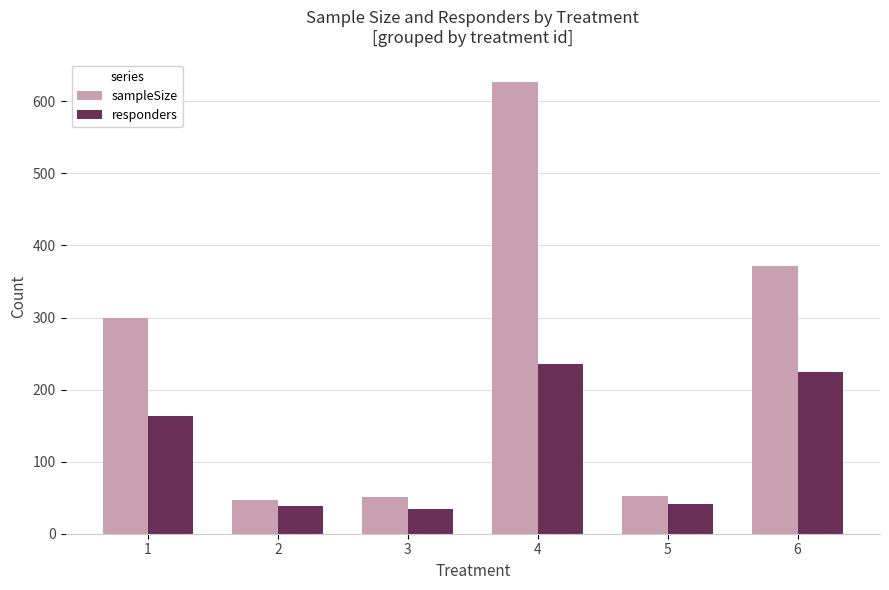

What is the highest value of the responders series?

236